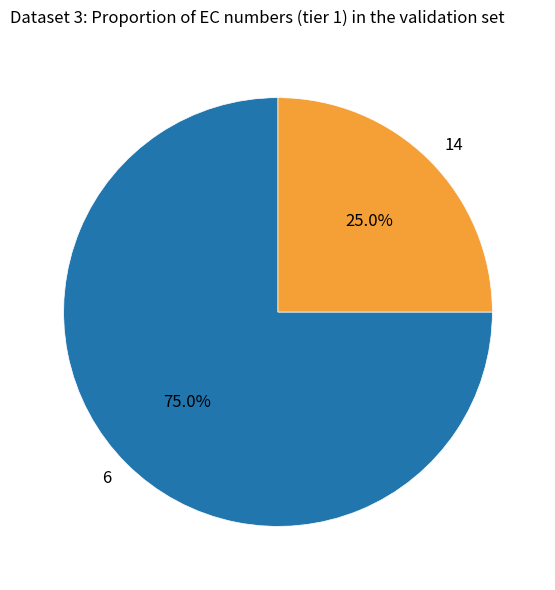

Which category has the biggest portion of the pie?

6